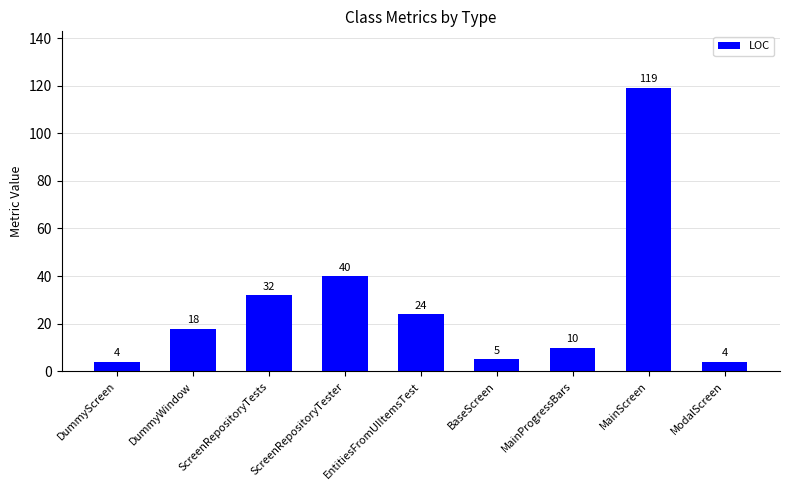

How many categories are shown in the chart?

9